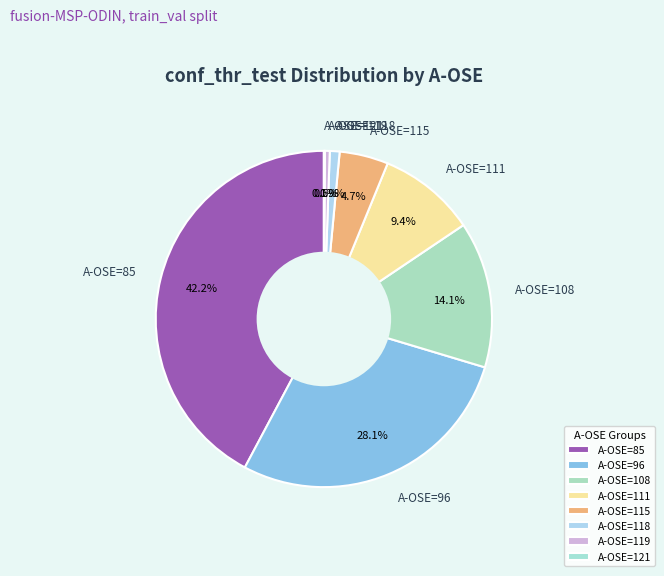

Is it true that A-OSE=111 is 9% of the pie?

True